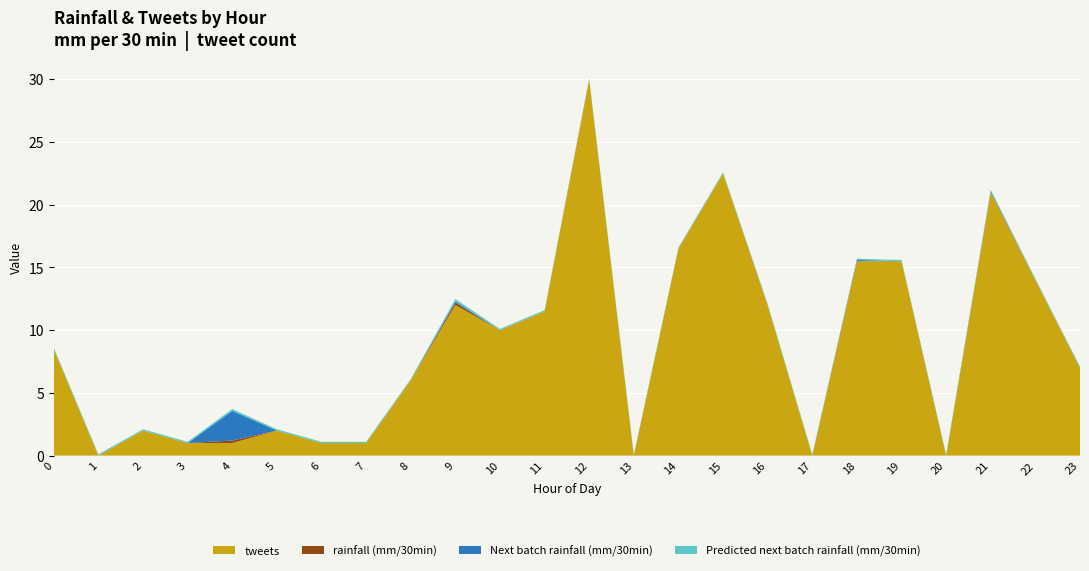

Reading right to left, transcribe all the data shown in this chart.

rainfall (mm/30min): 23=0.0	22=0.0	21=0.0	20=0.0	19=0.0	18=0.0	17=0.0	16=0.0	15=0.0	14=0.0	13=0.0	12=0.0	11=0.0	10=0.0	9=0.2	8=0.0	7=0.0	6=0.0	5=0.0	4=0.2	3=0.0	2=0.0	1=0.0	0=0.0
Next batch rainfall (mm/30min): 23=0.0	22=0.0	21=0.1	20=0.0	19=0.0	18=0.1	17=0.0	16=0.0	15=0.0	14=0.0	13=0.0	12=0.0	11=0.0	10=0.0	9=0.1	8=0.0	7=0.0	6=0.0	5=0.0	4=2.4	3=0.0	2=0.0	1=0.0	0=0.0
Predicted next batch rainfall (mm/30min): 23=0.1	22=0.1	21=0.1	20=0.1	19=0.1	18=0.1	17=0.1	16=0.1	15=0.1	14=0.1	13=0.1	12=0.1	11=0.1	10=0.1	9=0.2	8=0.1	7=0.1	6=0.1	5=0.1	4=0.2	3=0.1	2=0.1	1=0.1	0=0.1
tweets: 23=7.0	22=14.0	21=21.0	20=0.0	19=15.5	18=15.5	17=0.0	16=12.0	15=22.5	14=16.5	13=0.0	12=30.0	11=11.5	10=10.0	9=12.0	8=6.0	7=1.0	6=1.0	5=2.0	4=1.0	3=1.0	2=2.0	1=0.0	0=8.5